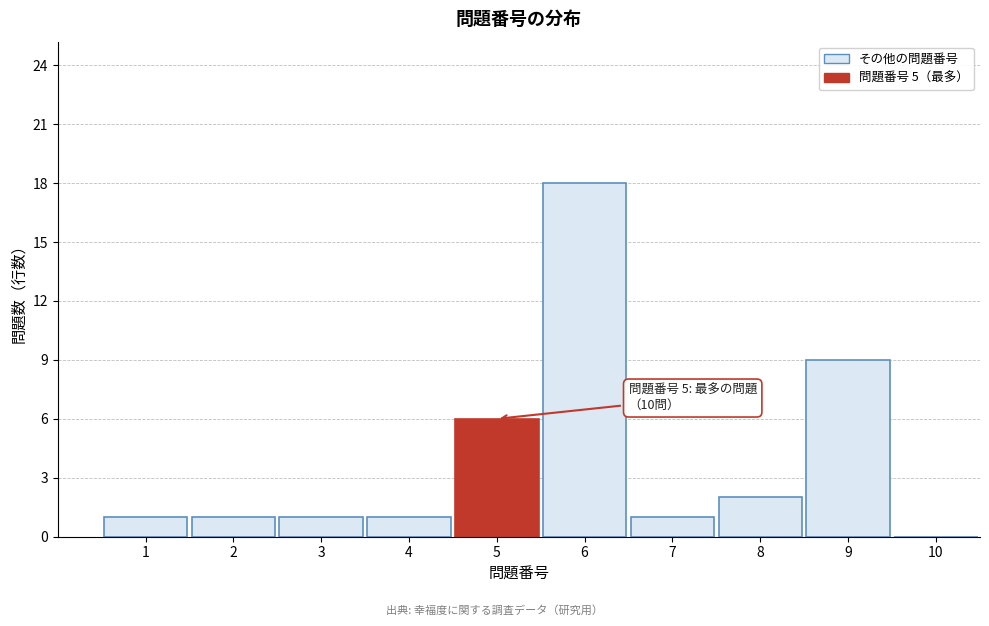

Over which range of the x-axis is the bar tallest?

5.5 to 6.5